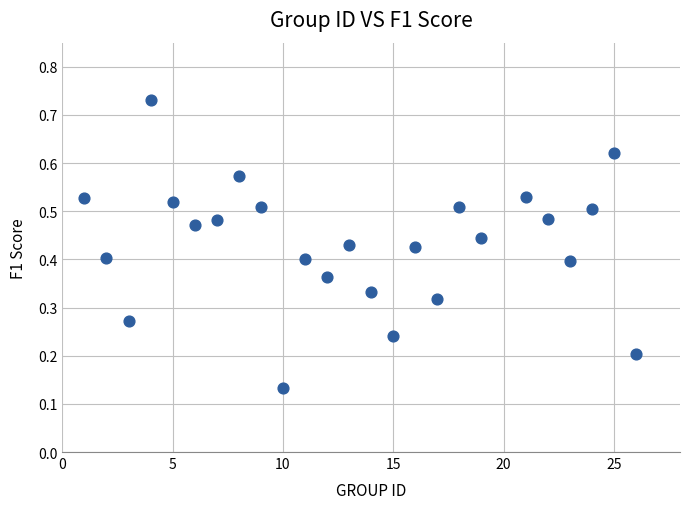

How many points are shown in the scatter plot?

25